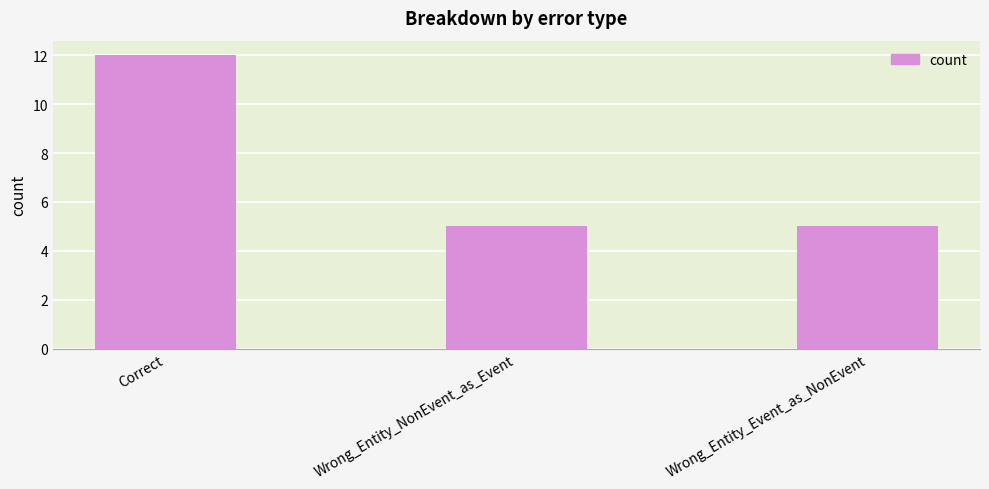

Reading right to left, what are all the values shown in this chart?

Wrong_Entity_Event_as_NonEvent=5	Wrong_Entity_NonEvent_as_Event=5	Correct=12